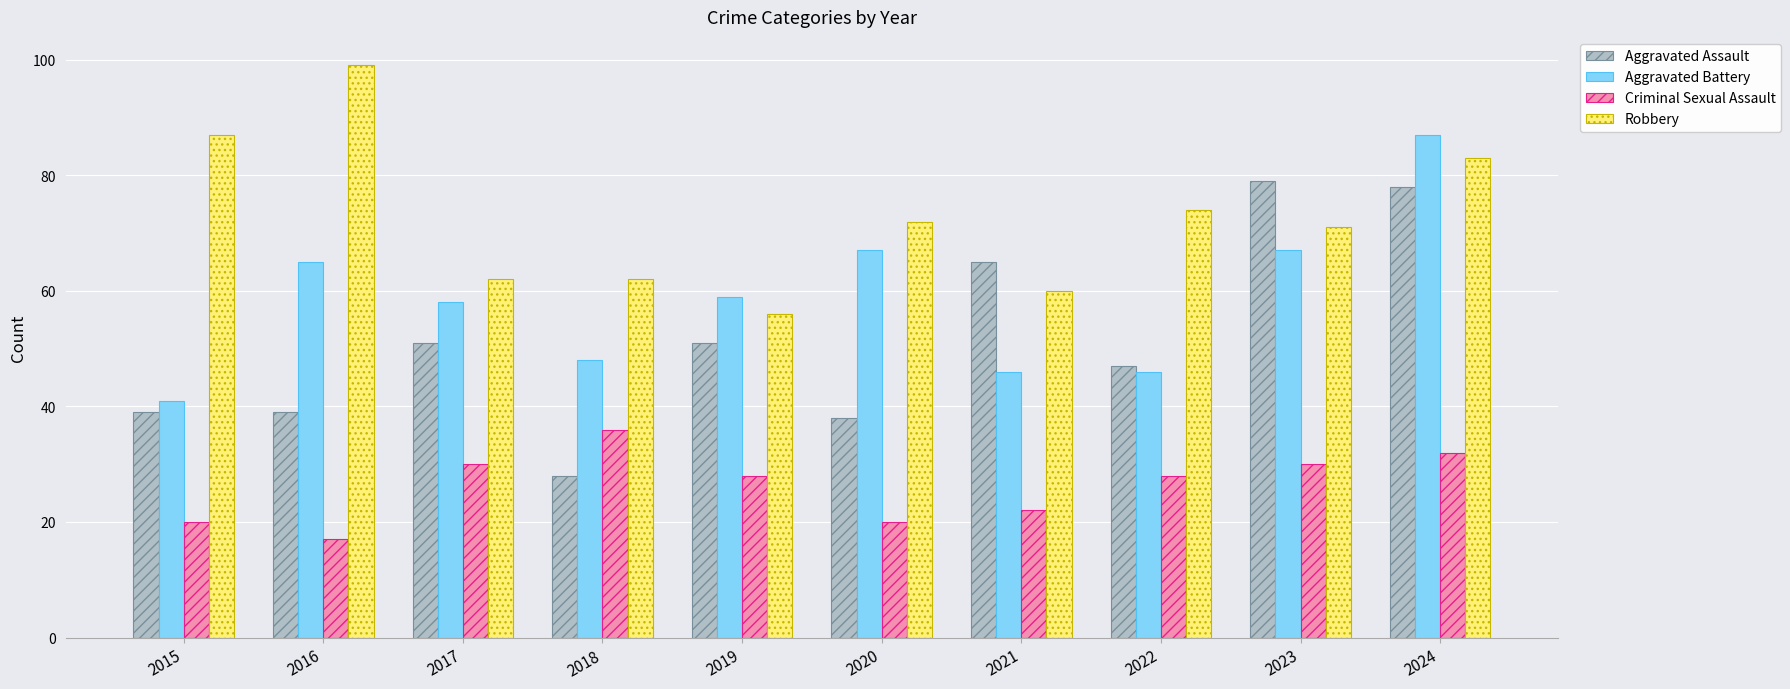

List the series in order of their peak value, highest first.

Robbery, Aggravated Battery, Aggravated Assault, Criminal Sexual Assault